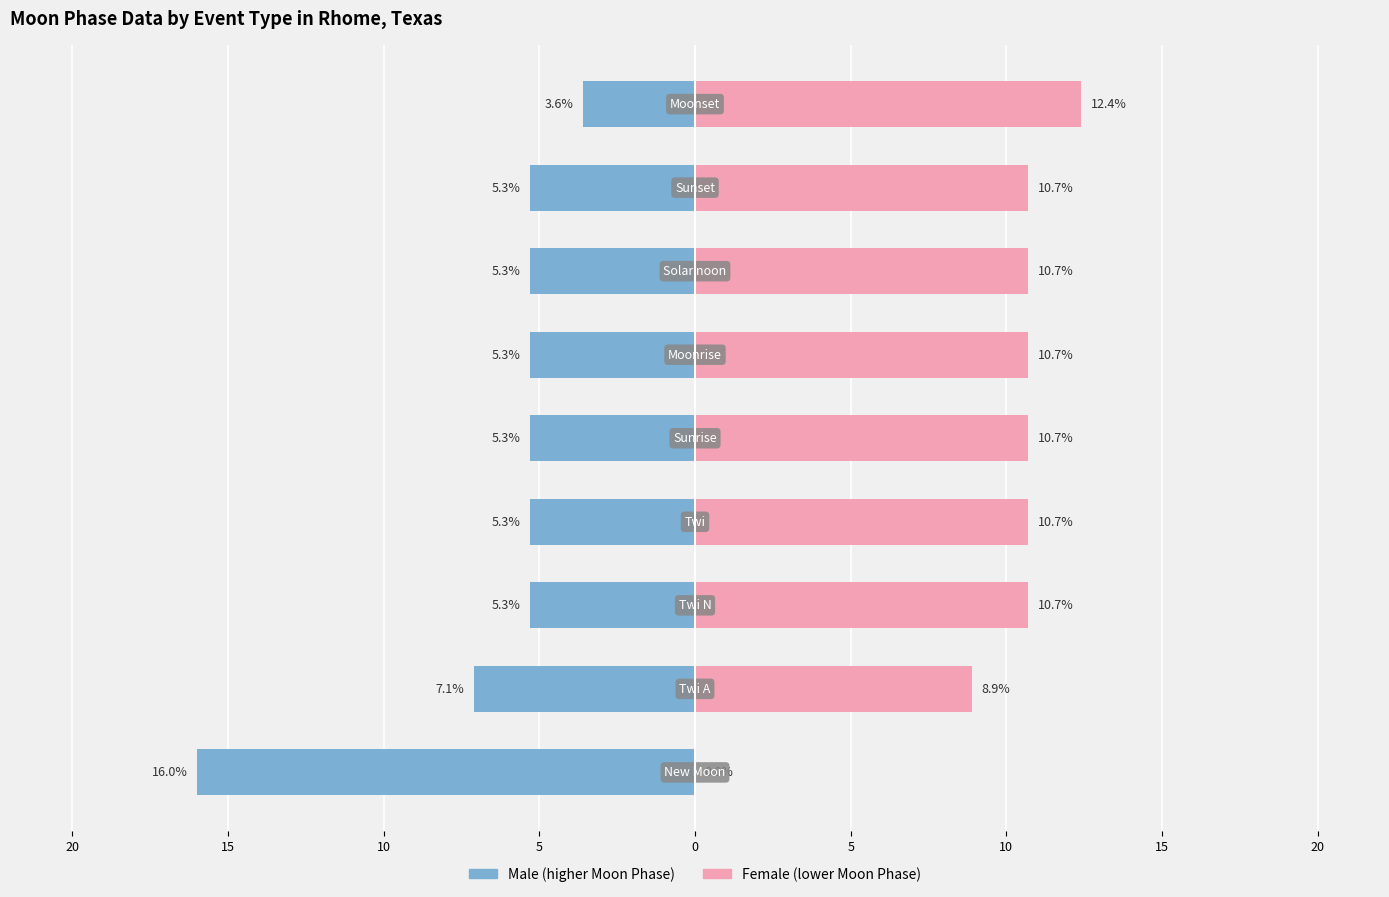

Reading left to right, transcribe all the data shown in this chart.

Male: 20=-16.0	15=-7.1	10=-5.3	5=-5.3	0=-5.3	5=-5.3	10=-5.3	15=-5.3	20=-3.6
Female: 20=0.0	15=8.9	10=10.7	5=10.7	0=10.7	5=10.7	10=10.7	15=10.7	20=12.4